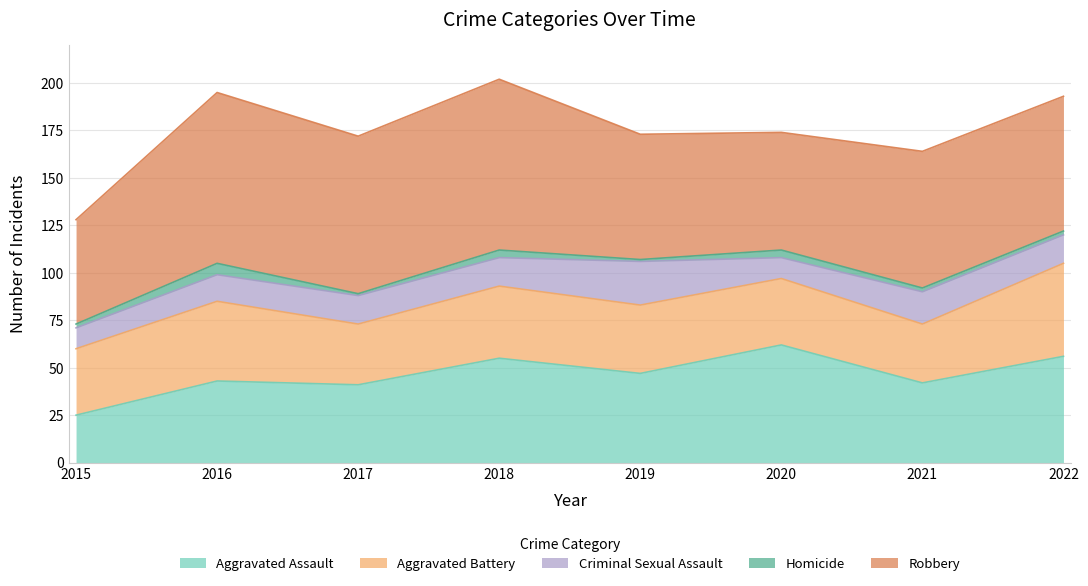

At which category is the sum across all series the highest?

2018